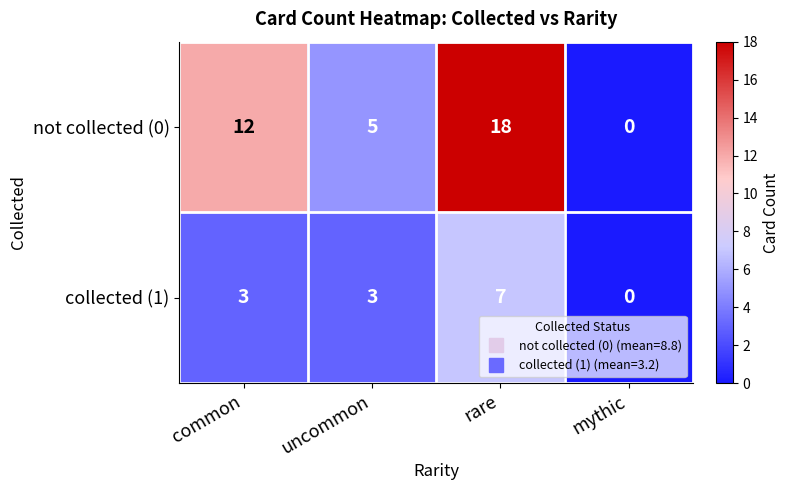

Reading left to right, list all the values displayed in this chart.

not collected (0): 12	5	18	0
collected (1): 3	3	7	0